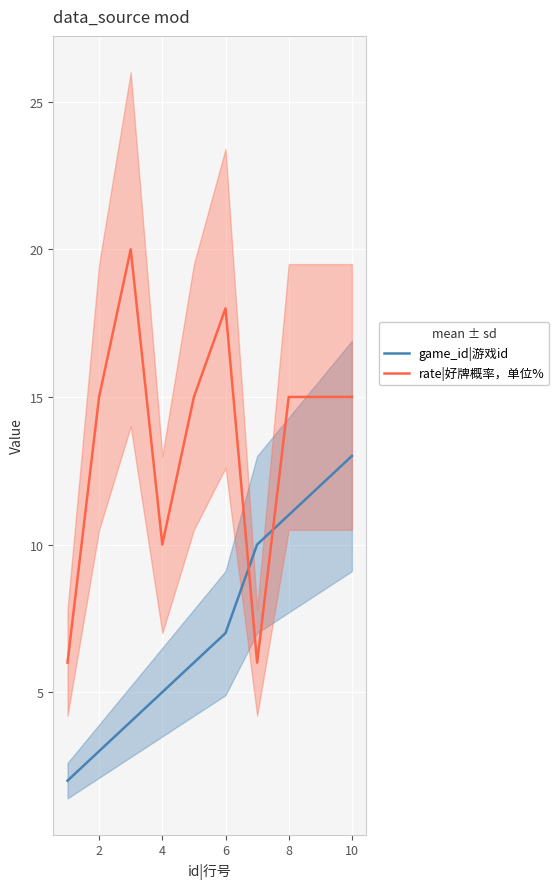

Is it true that game_id|游戏id equals 5 at 4?

True